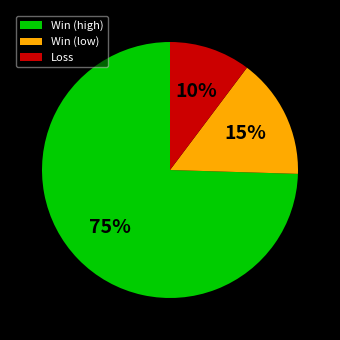

To the nearest percent, what is the combined percentage of Loss and Win (low)?

25%